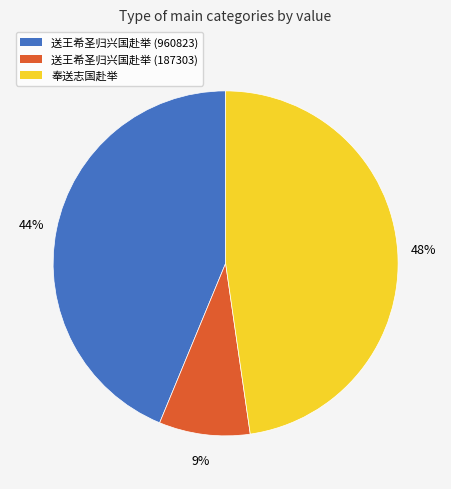

Does 奉送志国赴举 represent more than half of the total?

No